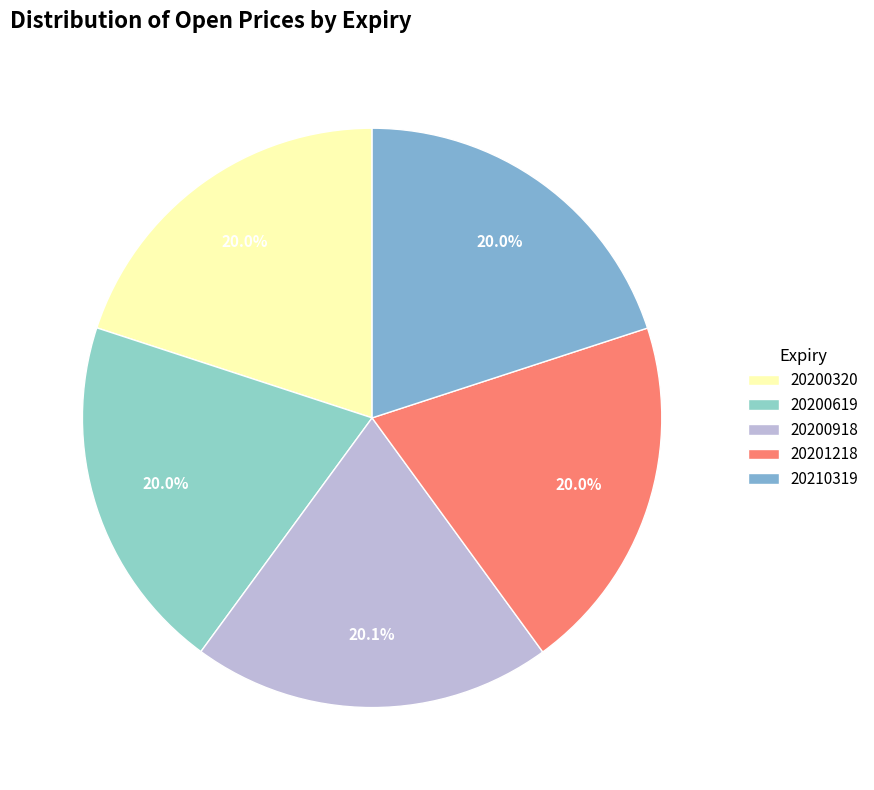

To the nearest percent, what portion does 20200619 represent?

20%